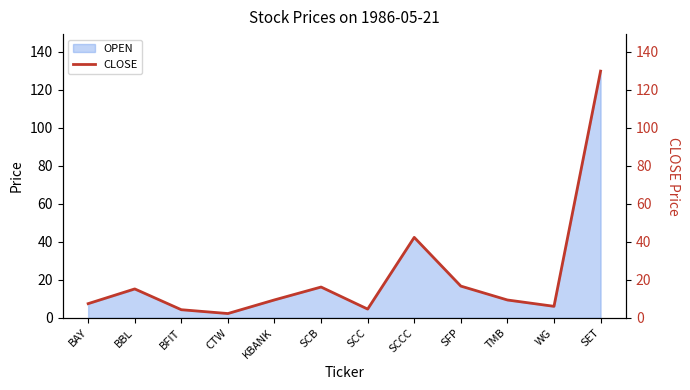

True or false: the data shows 1.0 at BFIT.

False